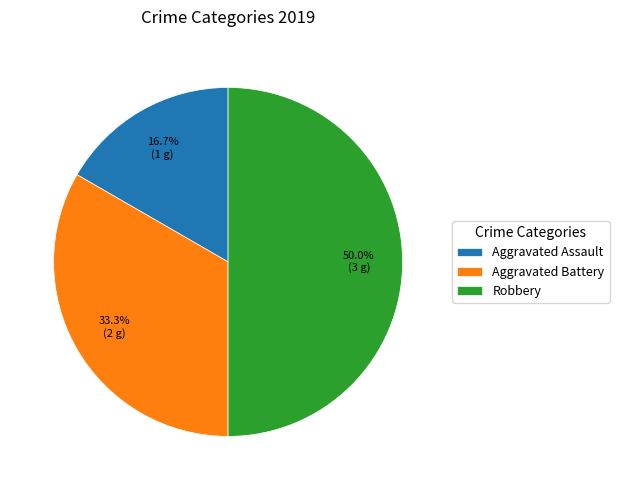

Is Aggravated Battery the majority of the pie?

No